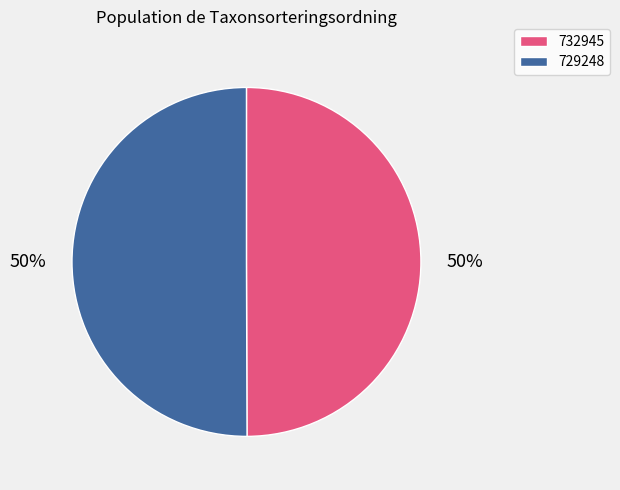

What is the ratio of the value at 729248 to the value at 732945?

1.0